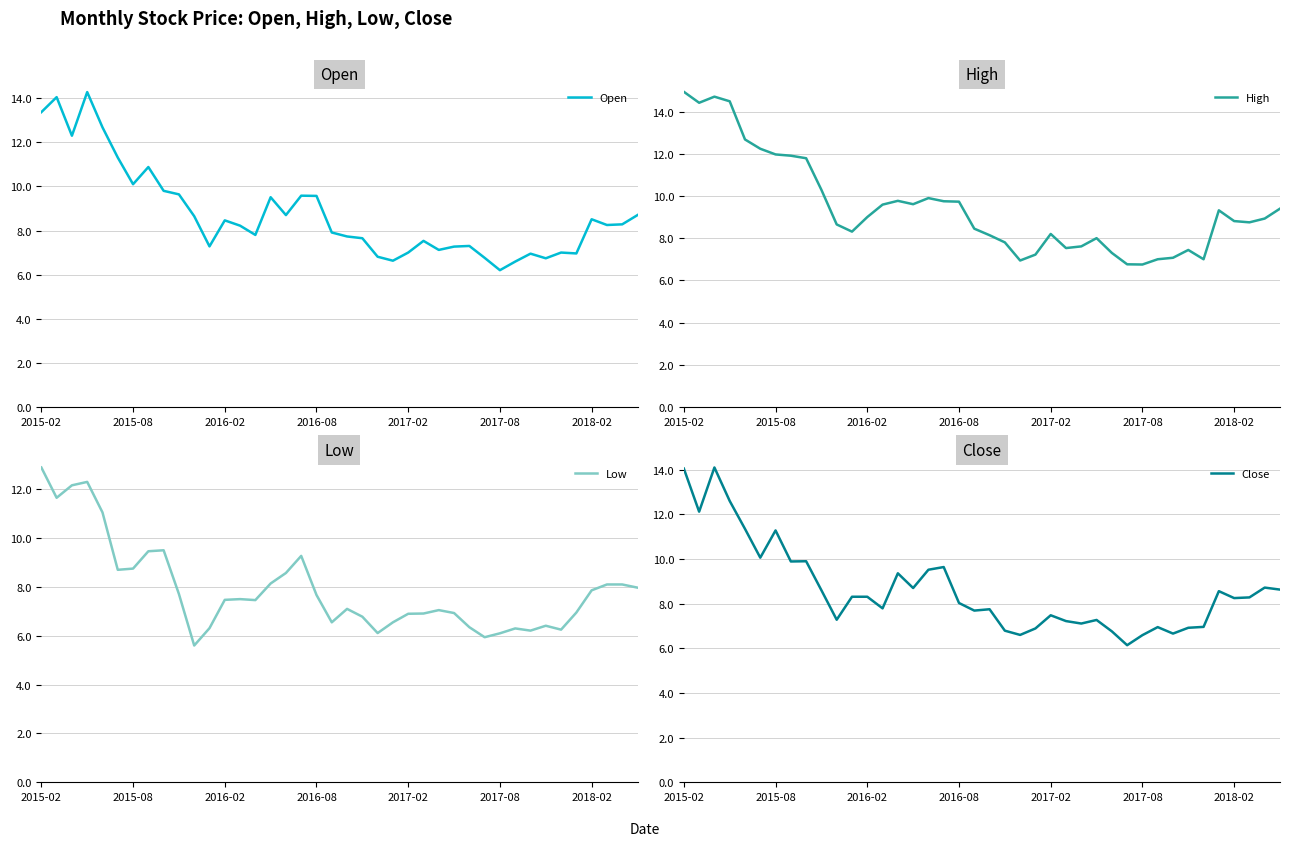

At 32, list the series in order from smallest to largest.

Low, Close, Open, High